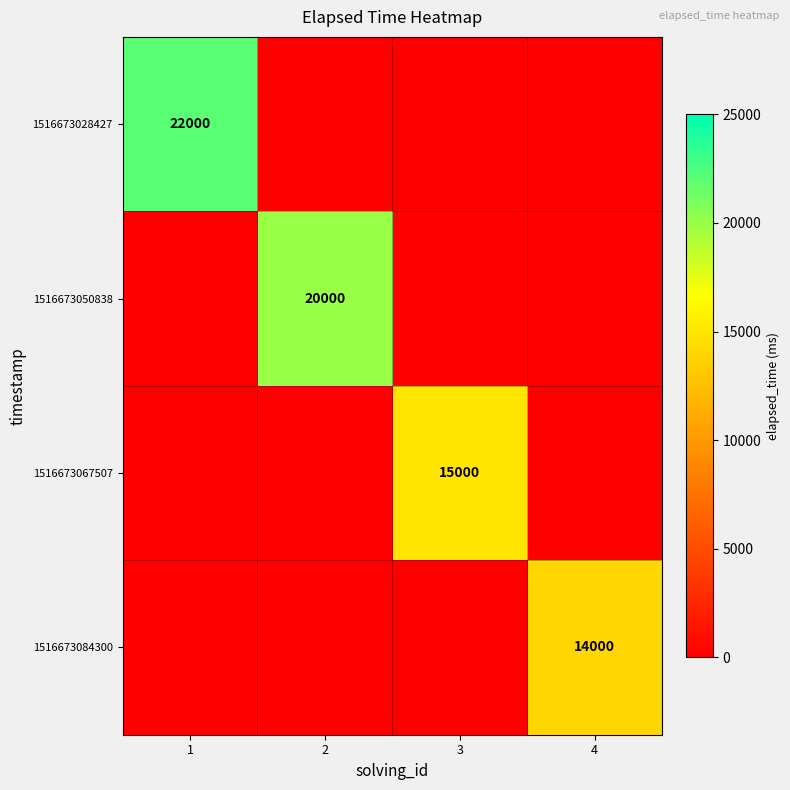

What is the sum of the 1516673067507 values at 1 and 3?

15000